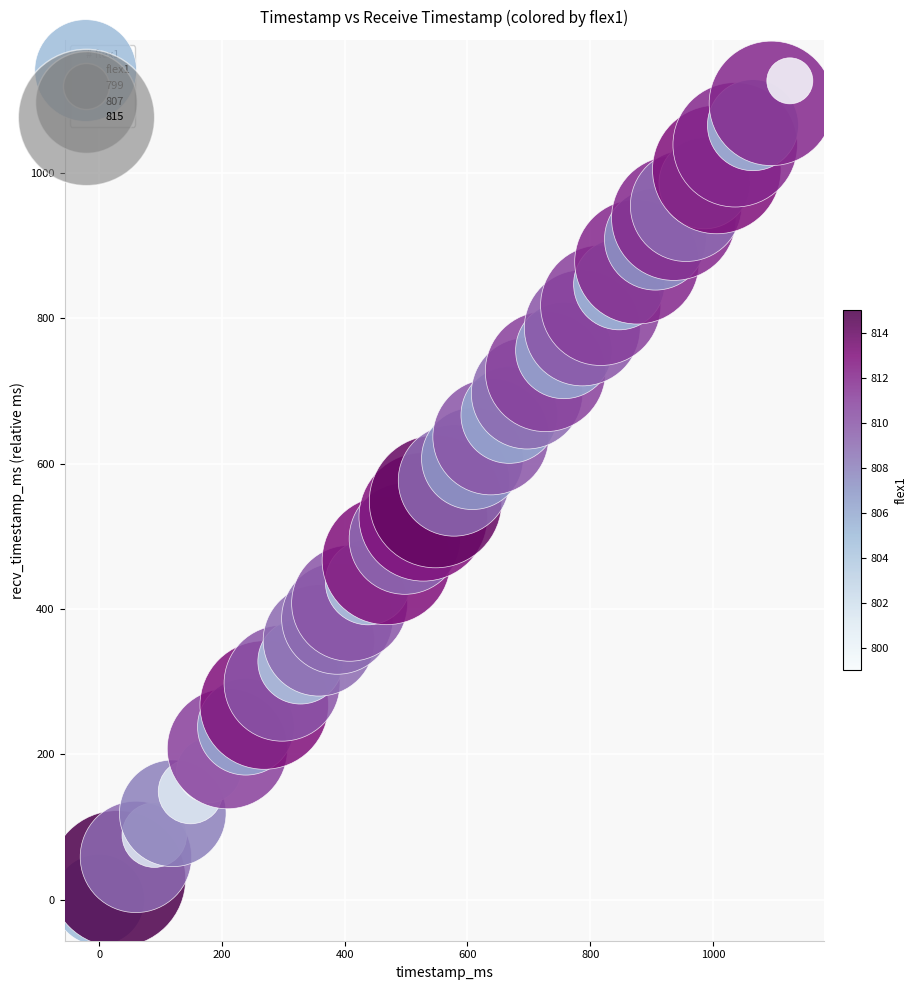

How many data points are displayed?

40